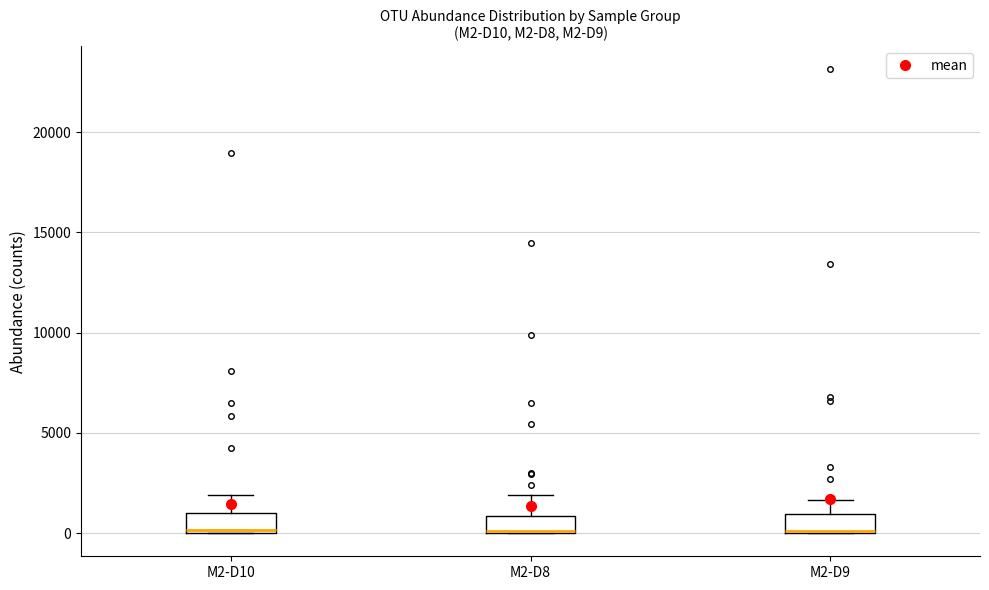

Reading left to right, read every box against the y-axis: the position of its median line, the range the box covers, and the ends of its whiskers. The values are not printed on the chart, so give them approximately, as read against the axis.

M2-D10: median 0 (just above the box's lower edge), box 0 to 1000, whiskers 0 to 2000
M2-D8: median 0 (drawn on the box's lower edge), box 0 to 1000, whiskers 0 to 2000
M2-D9: median 0, box 0 to 1000, whiskers 0 to 1500